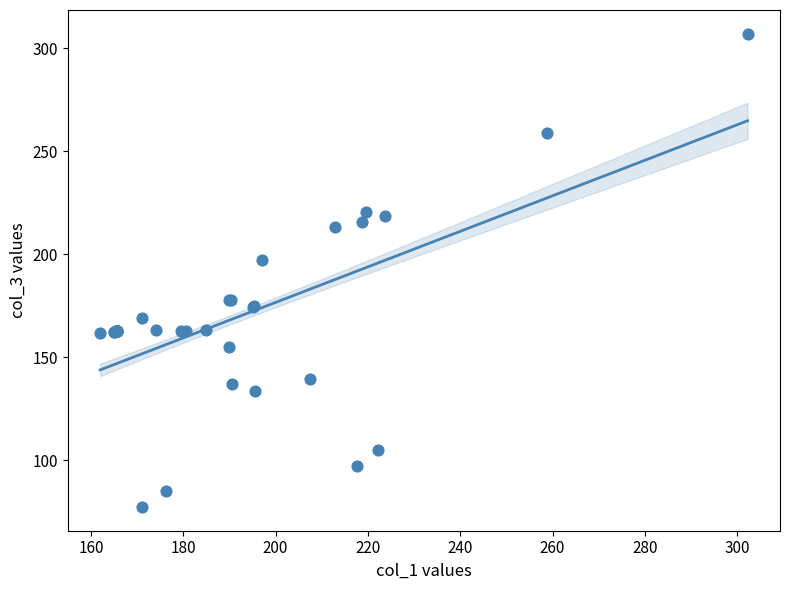

What Y value in the scatter plot is closest to 192?

197.0